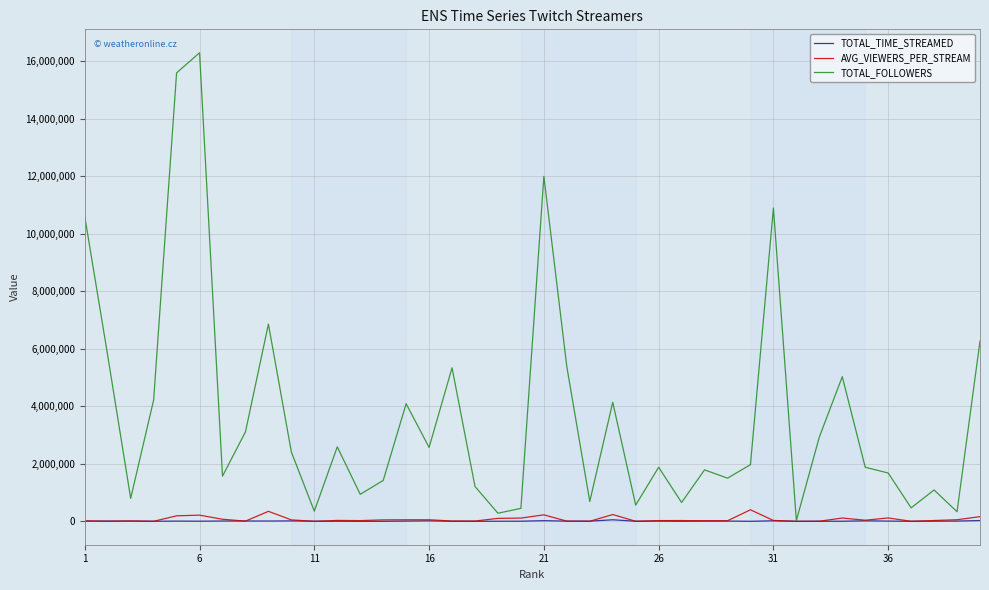

Which series has the widest spread of values?

TOTAL_FOLLOWERS